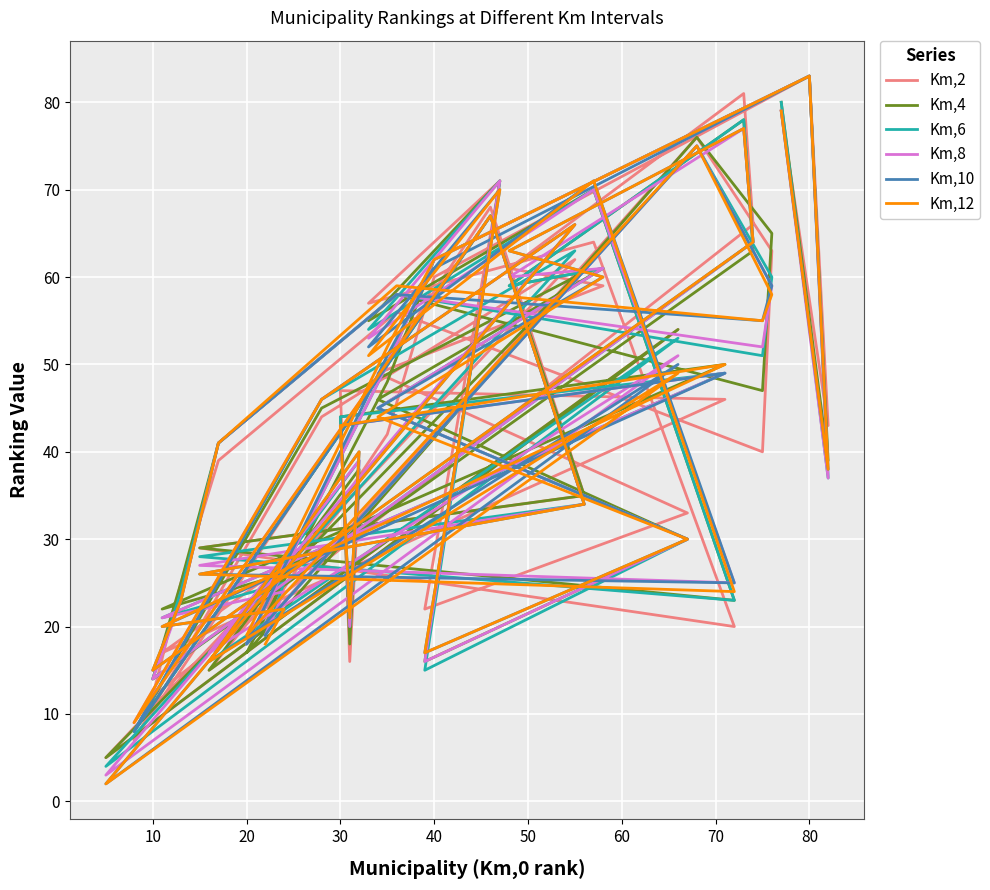

In Km,6, how many points are lower than both neighbors (excluding endpoints)?

13